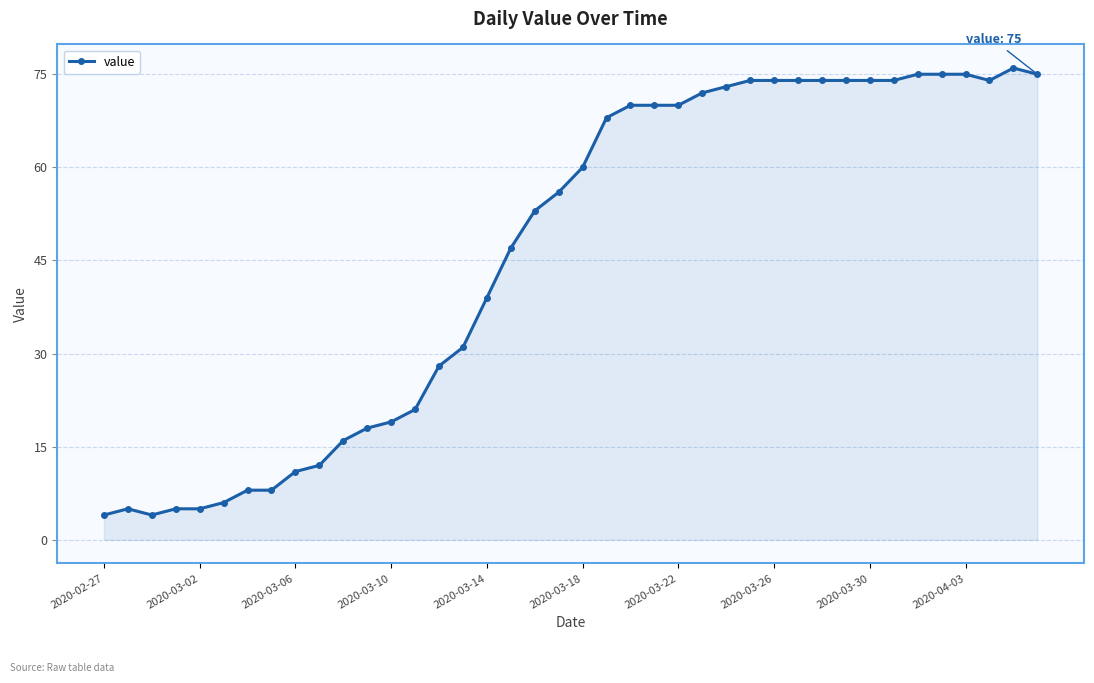

True or false: the data has more than 1 interior local peaks.

True